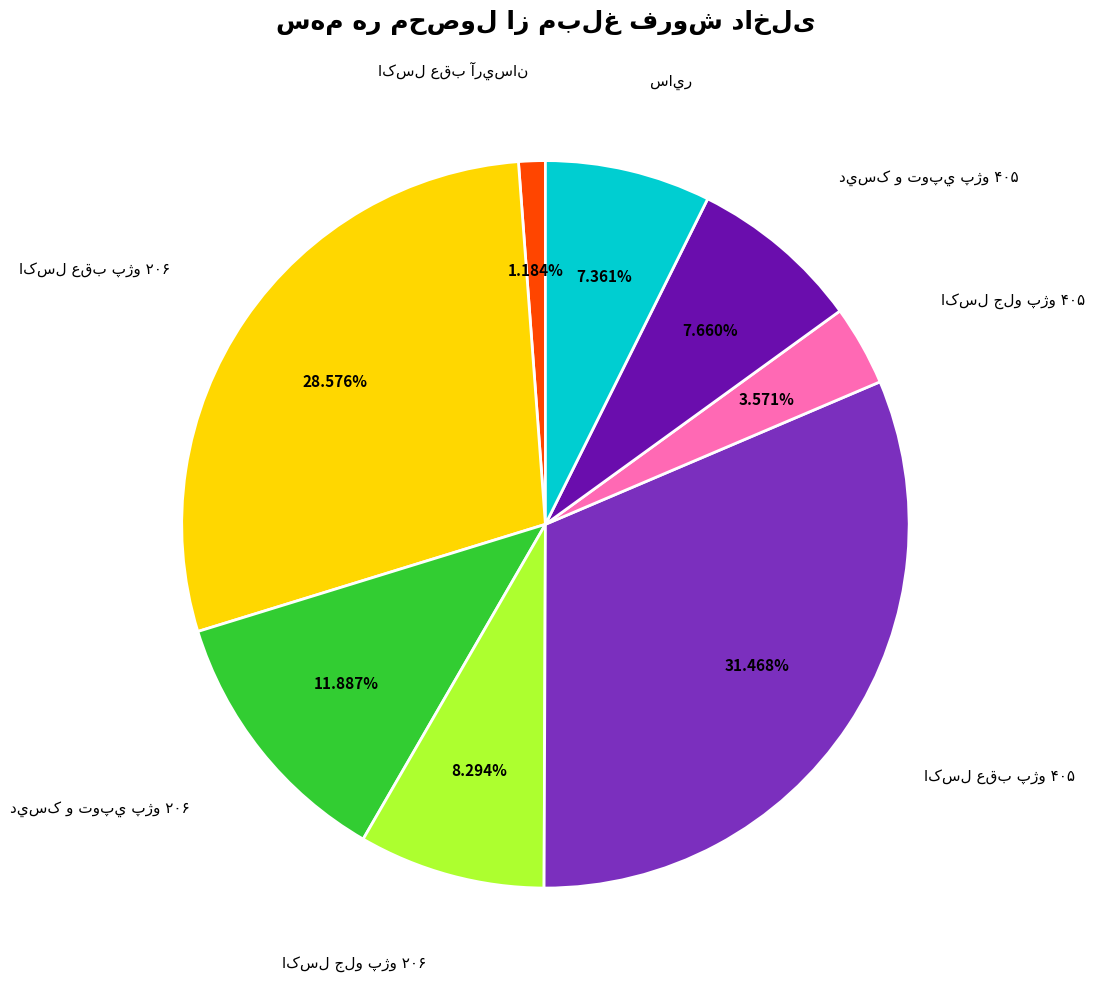

Is there any slice that represents more than half of the pie?

No